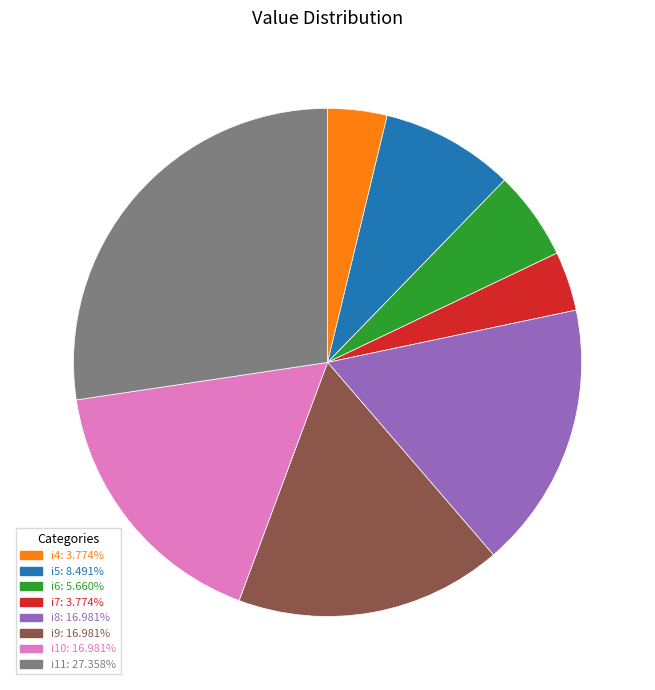

Does i7 represent more than half of the total?

No